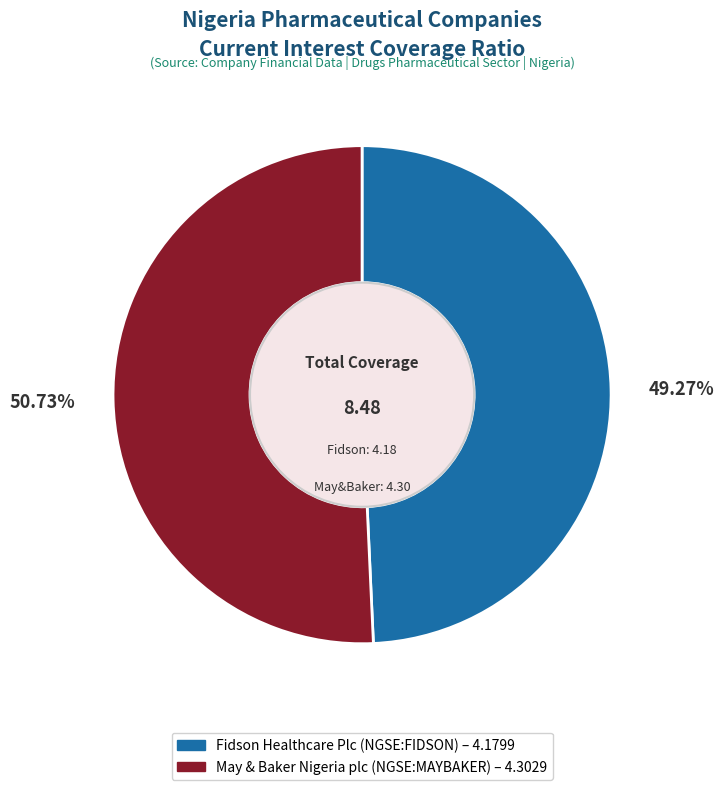

Does Fidson Healthcare Plc (NGSE:FIDSON) account for over 50% of the chart?

No